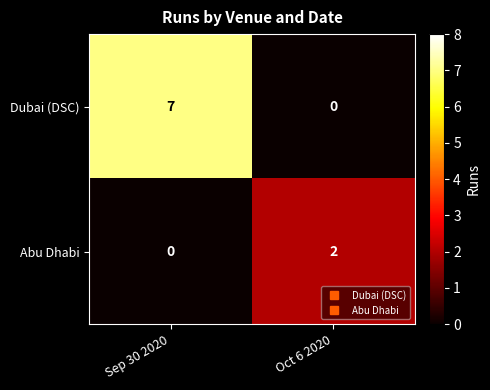

Which series has the largest total across all categories?

Dubai (DSC)